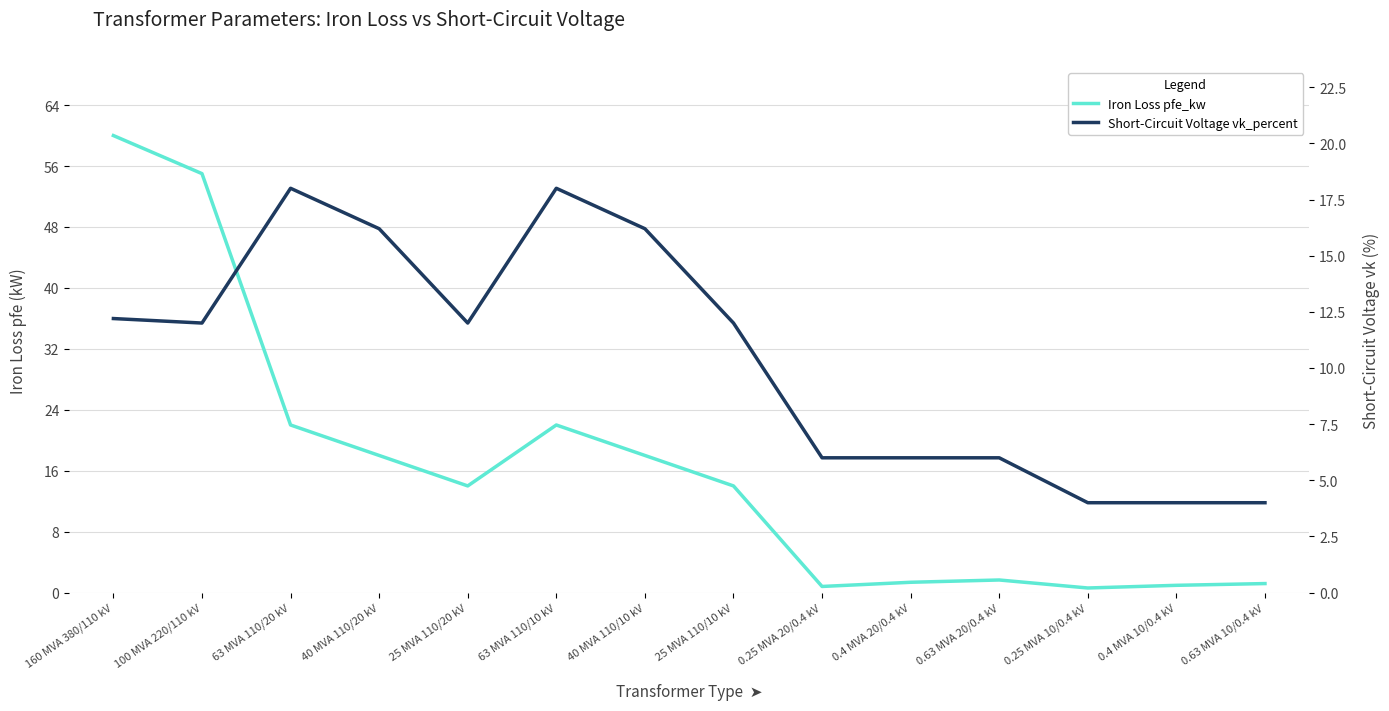

What position from the right is 25 MVA 110/10 kV?

7